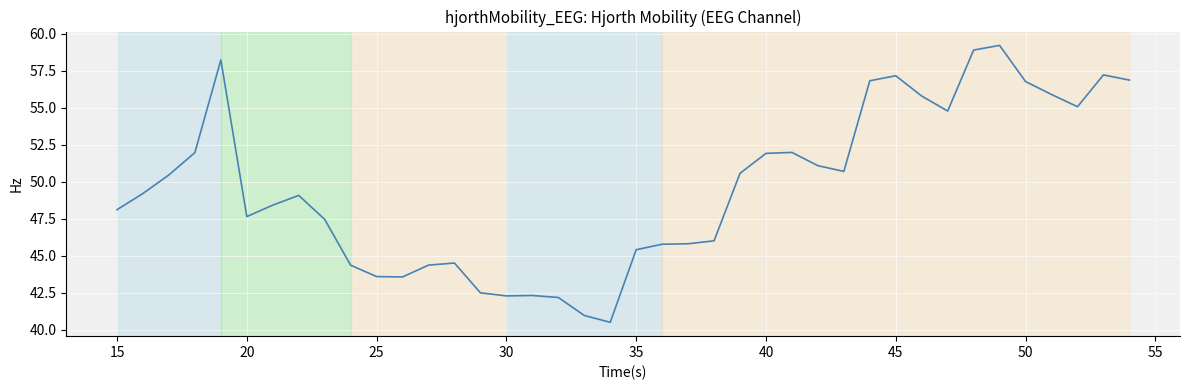

What is the greatest value displayed?

59.2